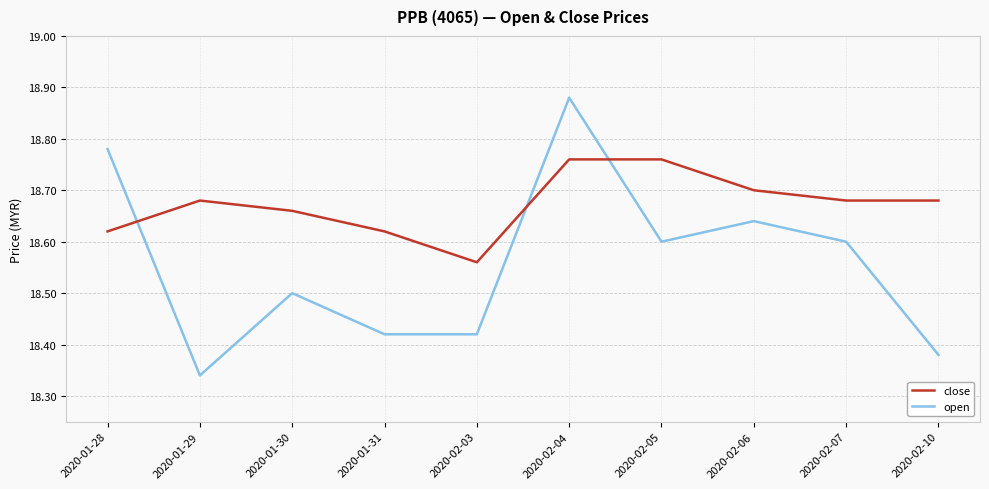

True or false: close and open cross at least once.

True